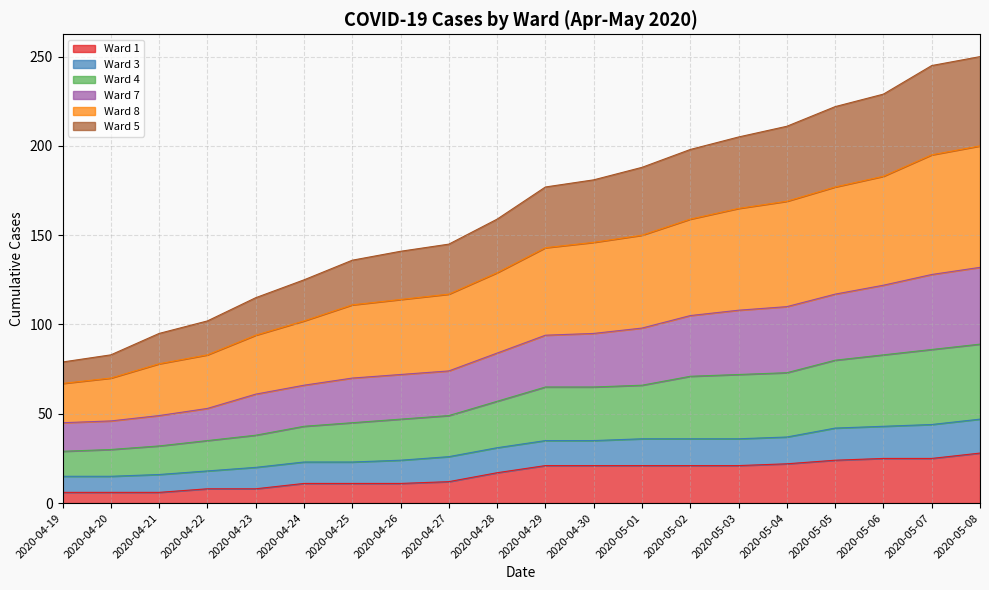

What is the highest value of the Ward 1 series?

28